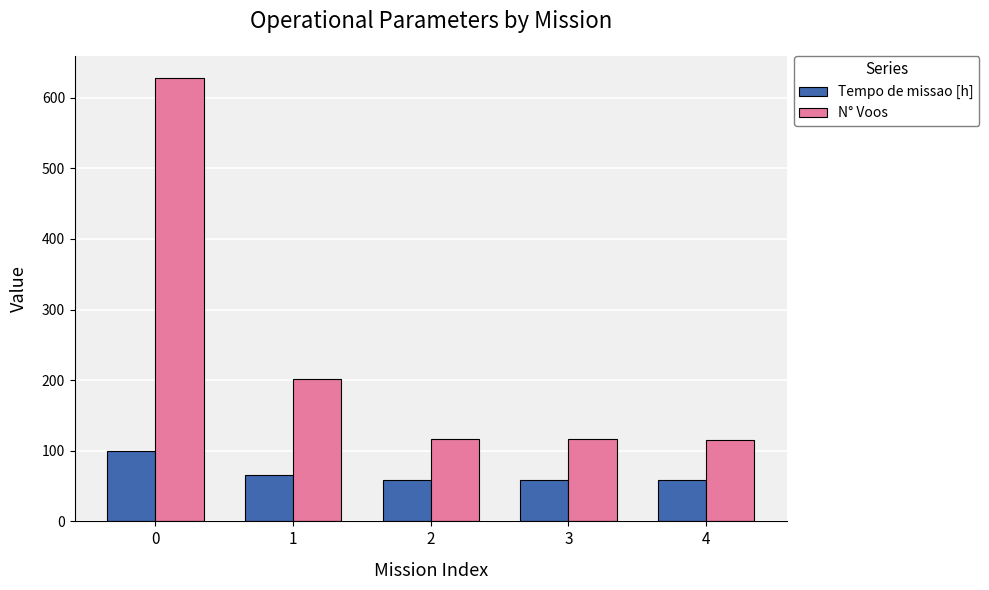

What are all the series names shown in the legend?

Tempo de missao [h], N° Voos